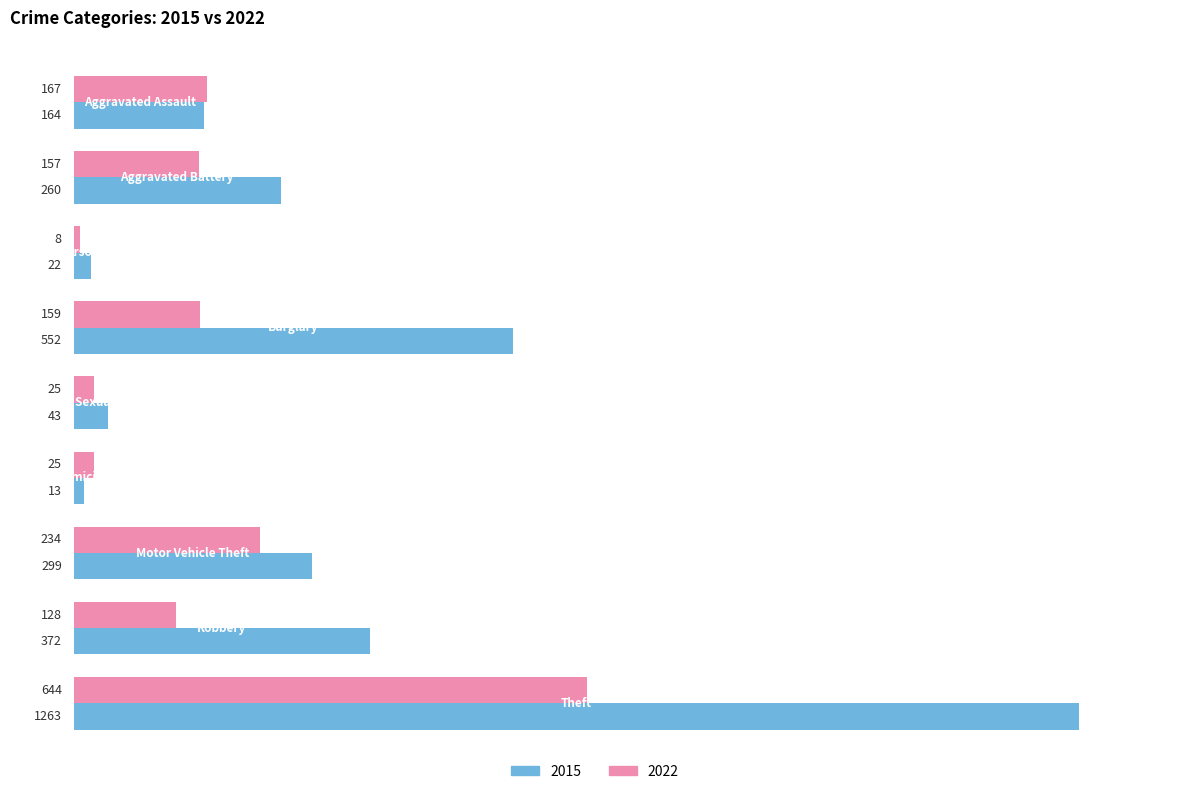

What is the maximum value for 2015?

1263